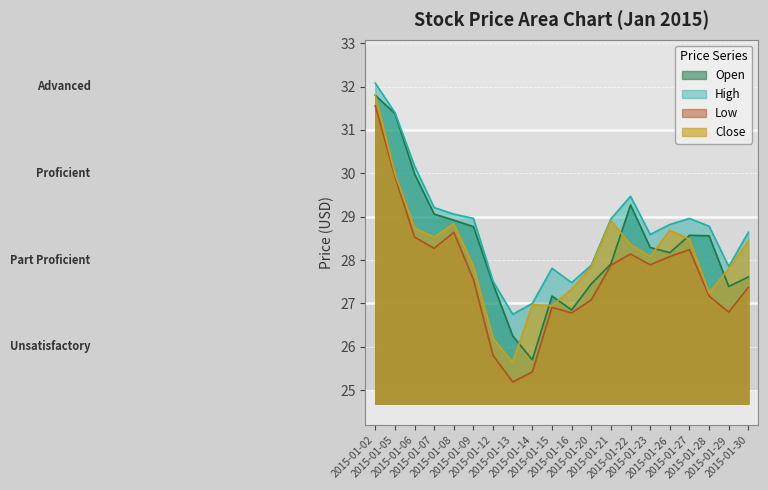

Count the number of categories in the chart.

20